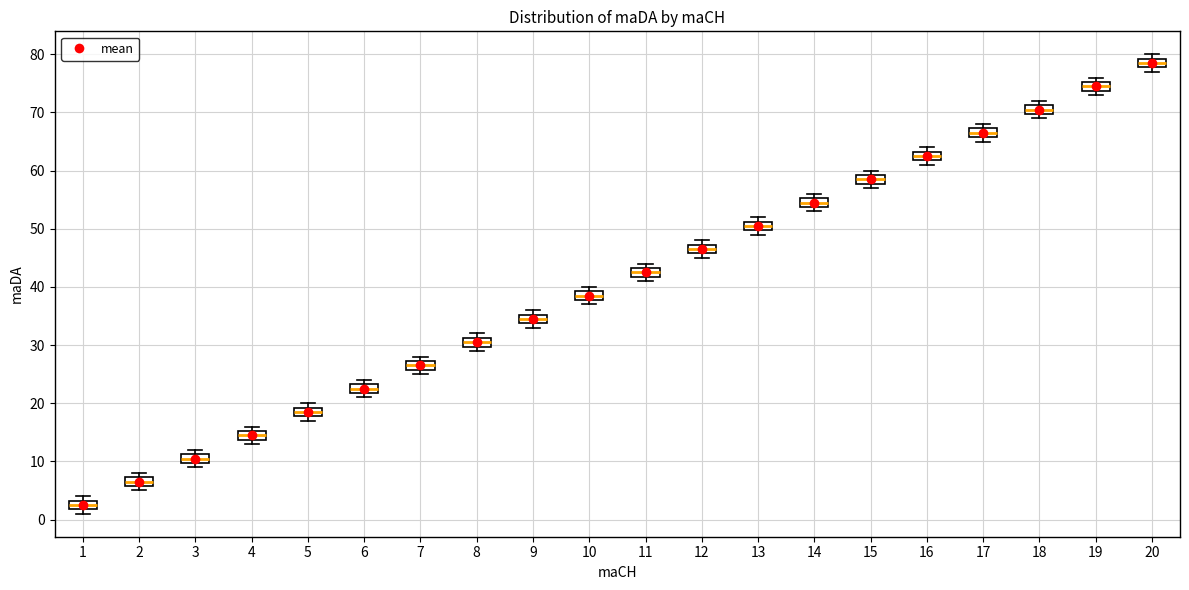

Where is the upper edge of the box at x = 8 on the y-axis? The values are not printed on the chart, so give them approximately, as read against the axis.

31